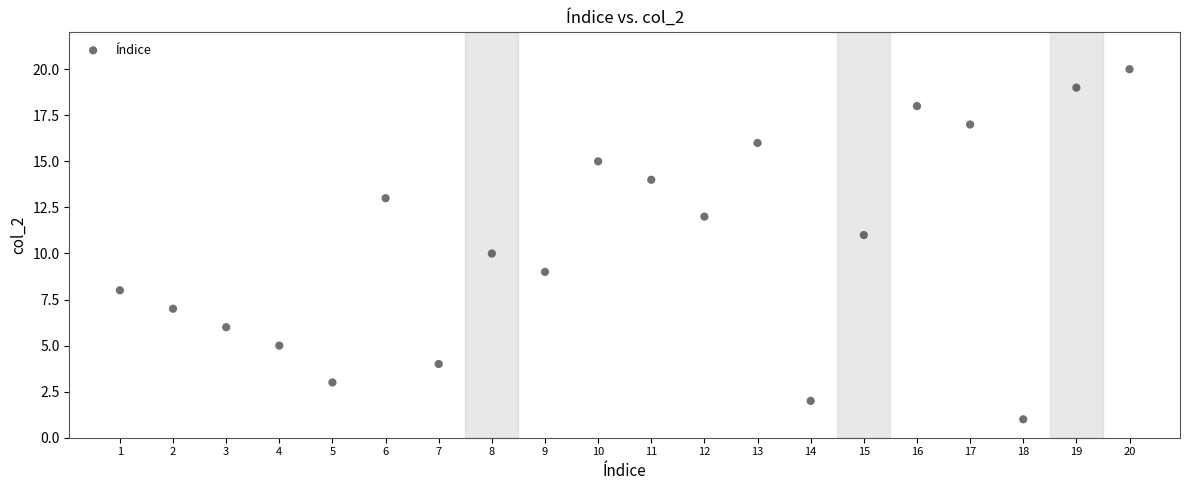

What is the range of X values (max minus min)?

19